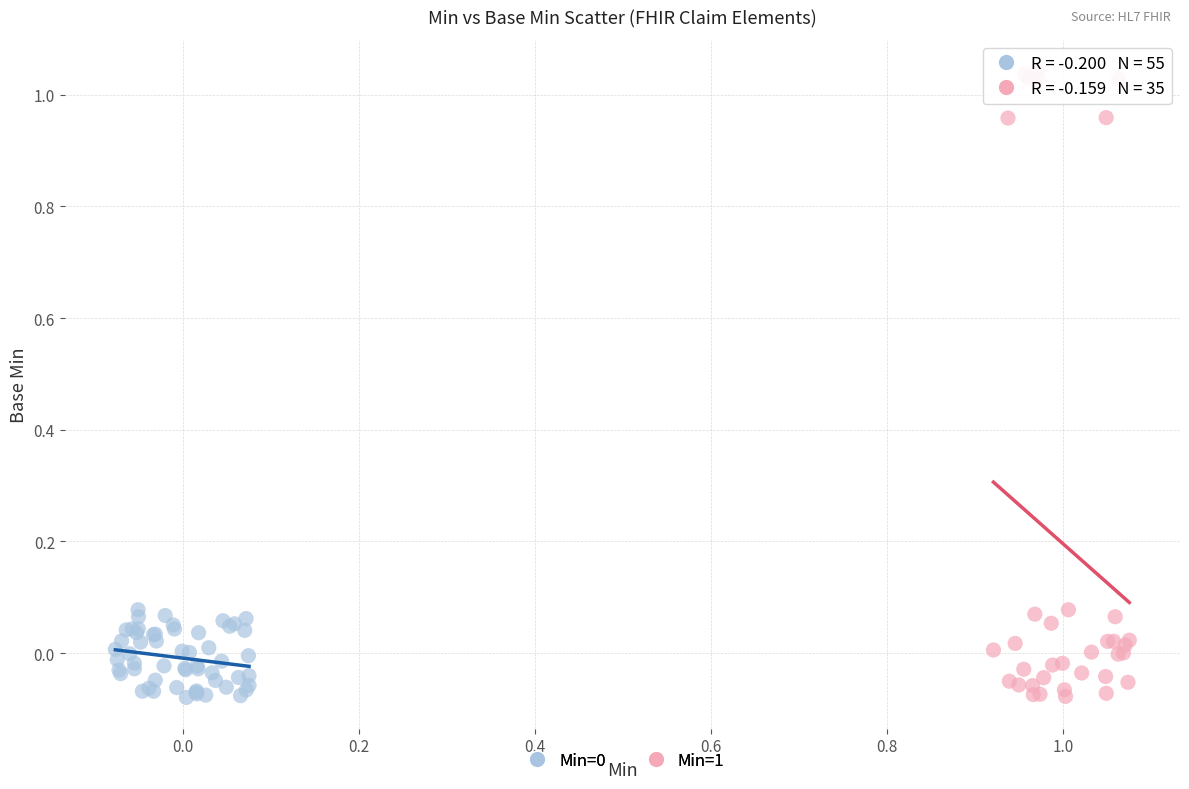

Which series contains the highest Y value?

Min=1